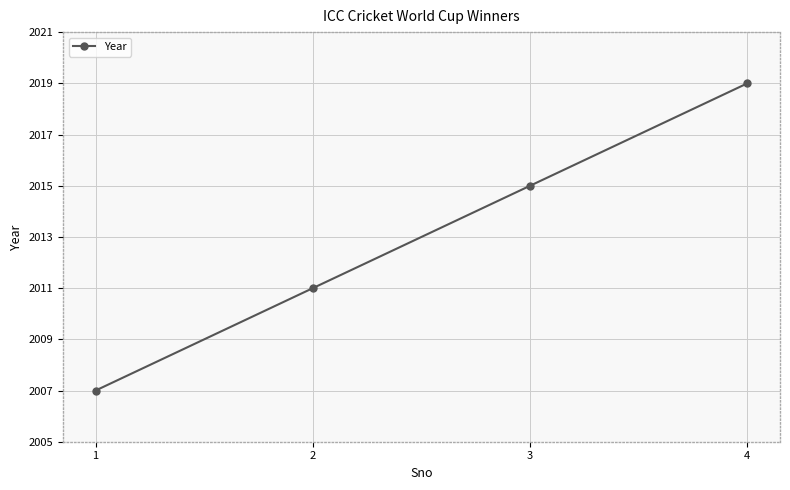

Reading left to right, extract all data points from this chart.

1=2007	2=2011	3=2015	4=2019